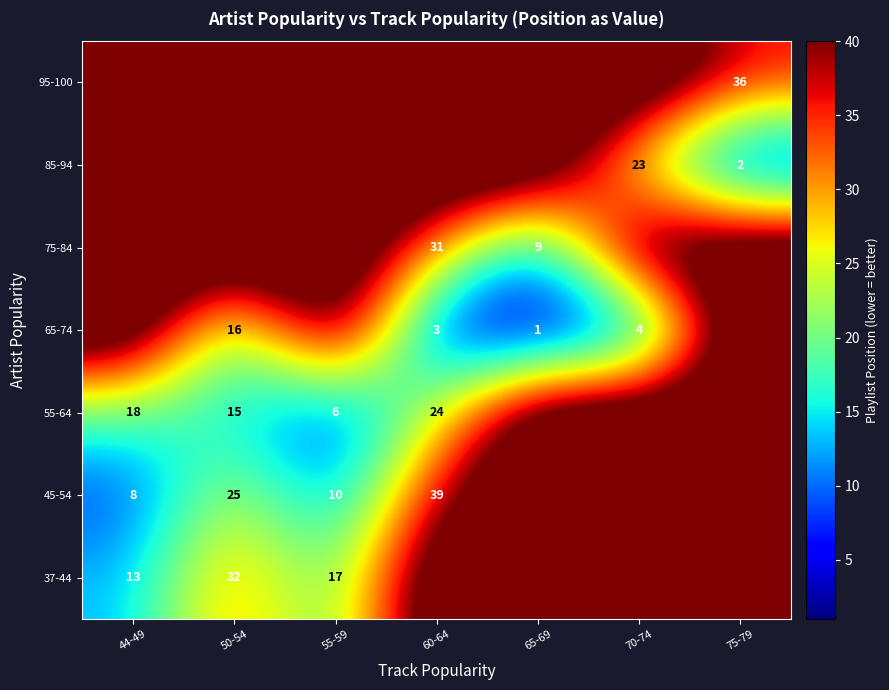

Is the value of 75-84 at 65-69 greater than the value of 45-54 at 50-54?

No